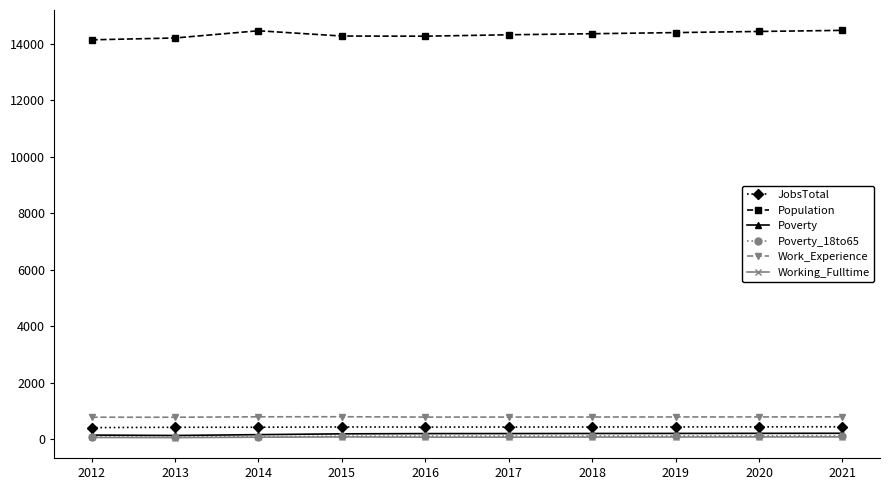

Which series has the largest range (max minus min)?

Population